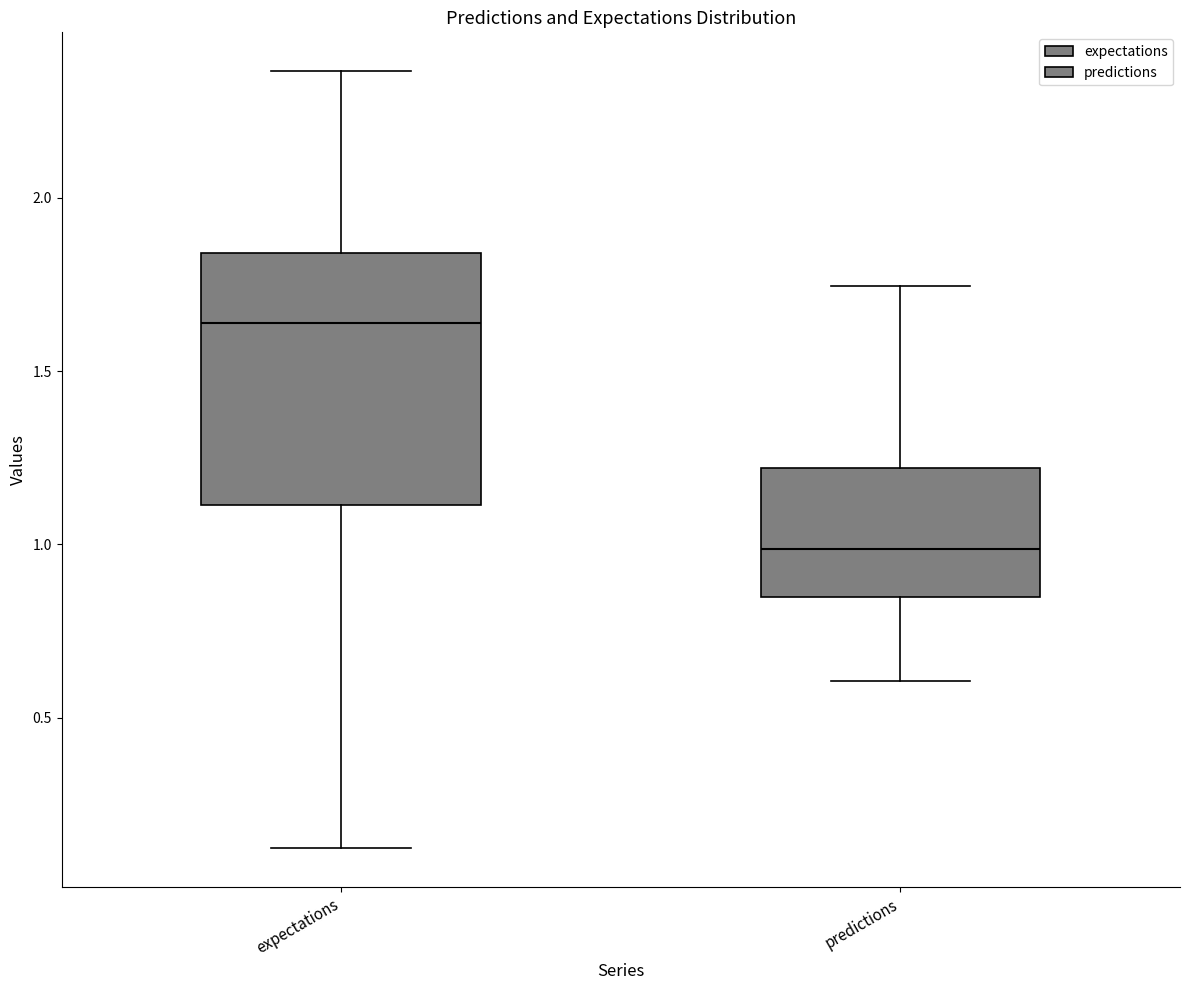

Reading left to right, transcribe this box plot: for each box, give where its median line is, the range the box spans, and where its two whiskers end, as read against the y-axis. The values are not printed on the chart, so give them approximately, as read against the axis.

expectations: median 1.65, box 1.10 to 1.85, whiskers 0.10 to 2.35
predictions: median 1.00, box 0.85 to 1.20, whiskers 0.60 to 1.75